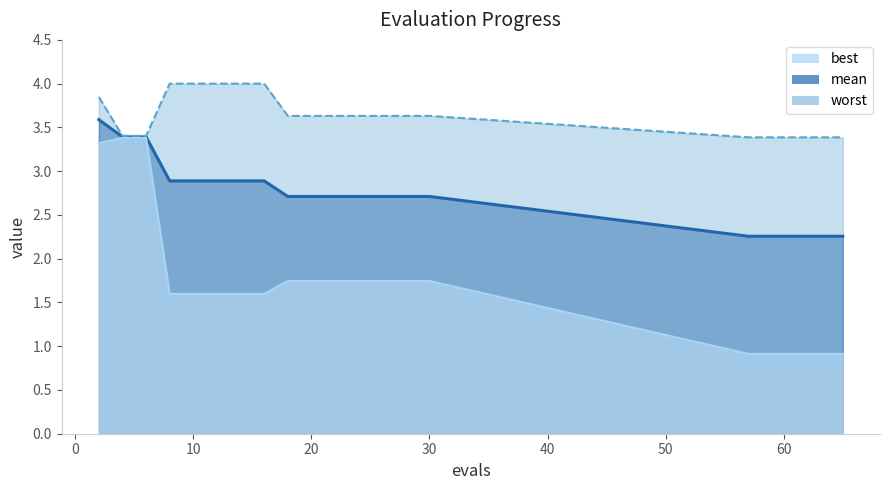

Which category has the highest value across all series?

8